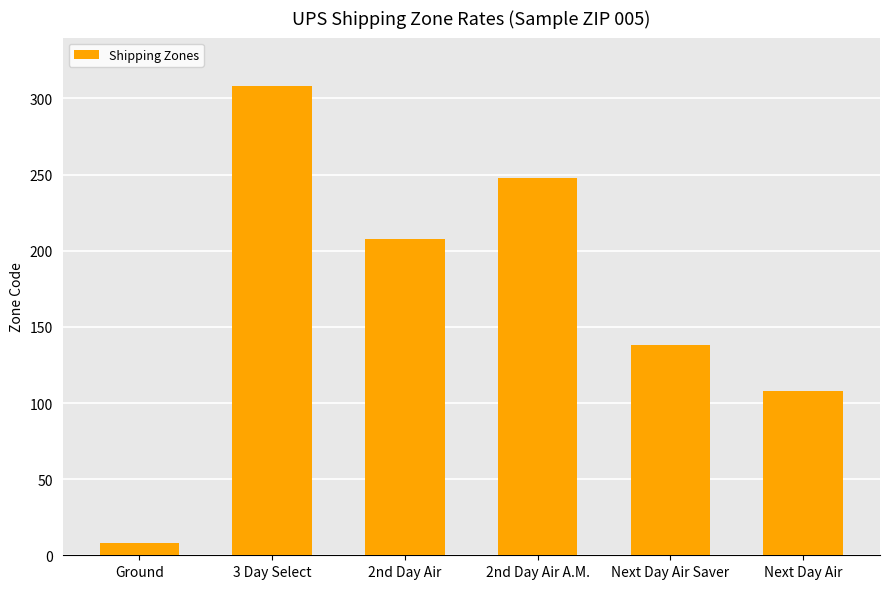

List the labels in order of value, smallest first.

Ground, Next Day Air, Next Day Air Saver, 2nd Day Air, 2nd Day Air A.M., 3 Day Select